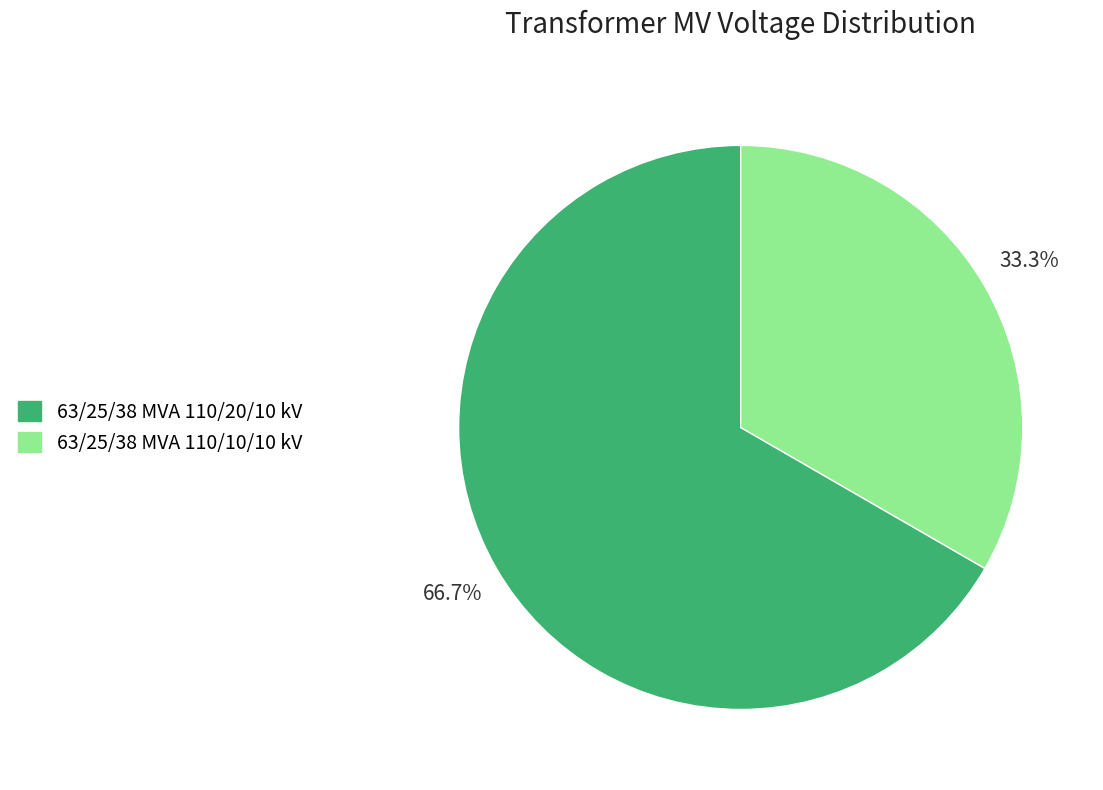

How many slices are in this pie chart?

2